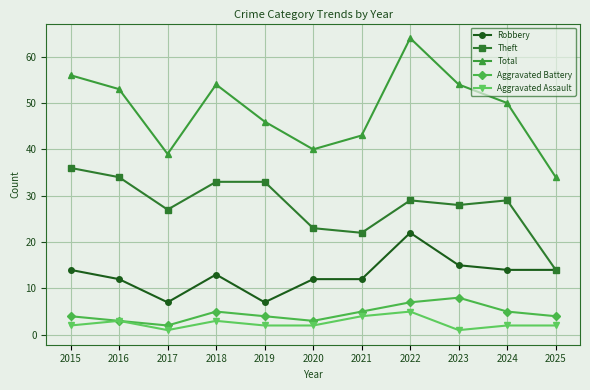

At which label does Aggravated Assault reach its peak?

2022